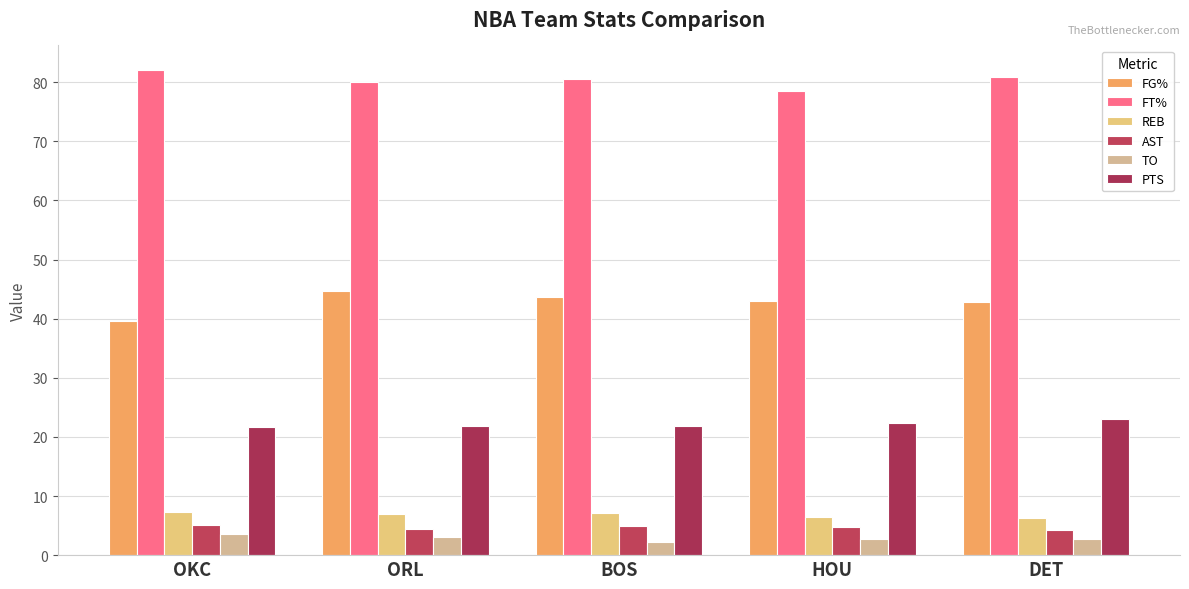

Rank the categories by REB value from highest to lowest.

OKC, BOS, ORL, HOU, DET